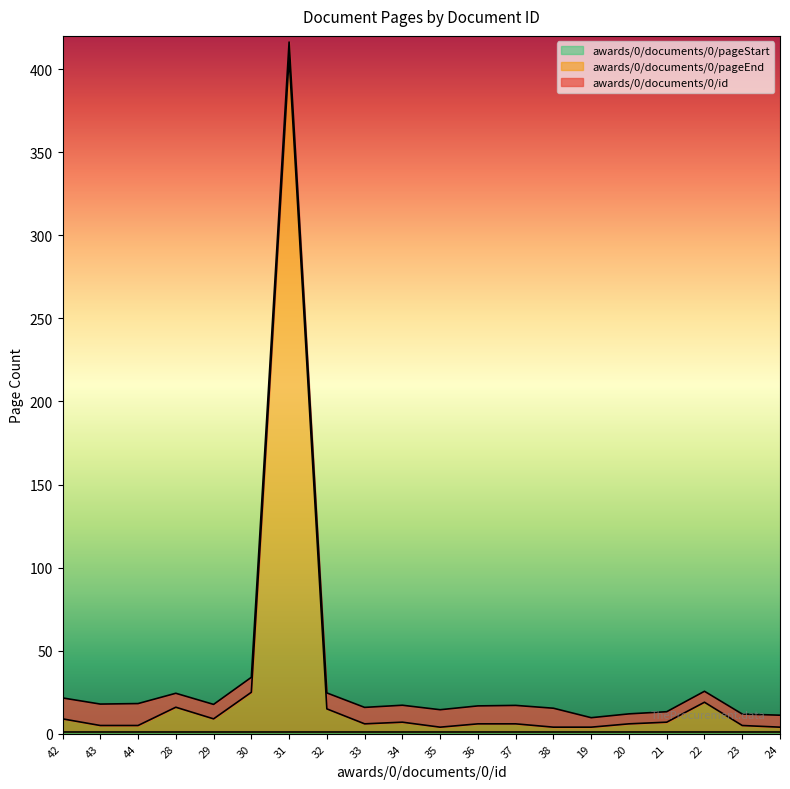

List the series in order of their peak value, highest first.

awards/0/documents/0/pageEnd, awards/0/documents/0/id, awards/0/documents/0/pageStart